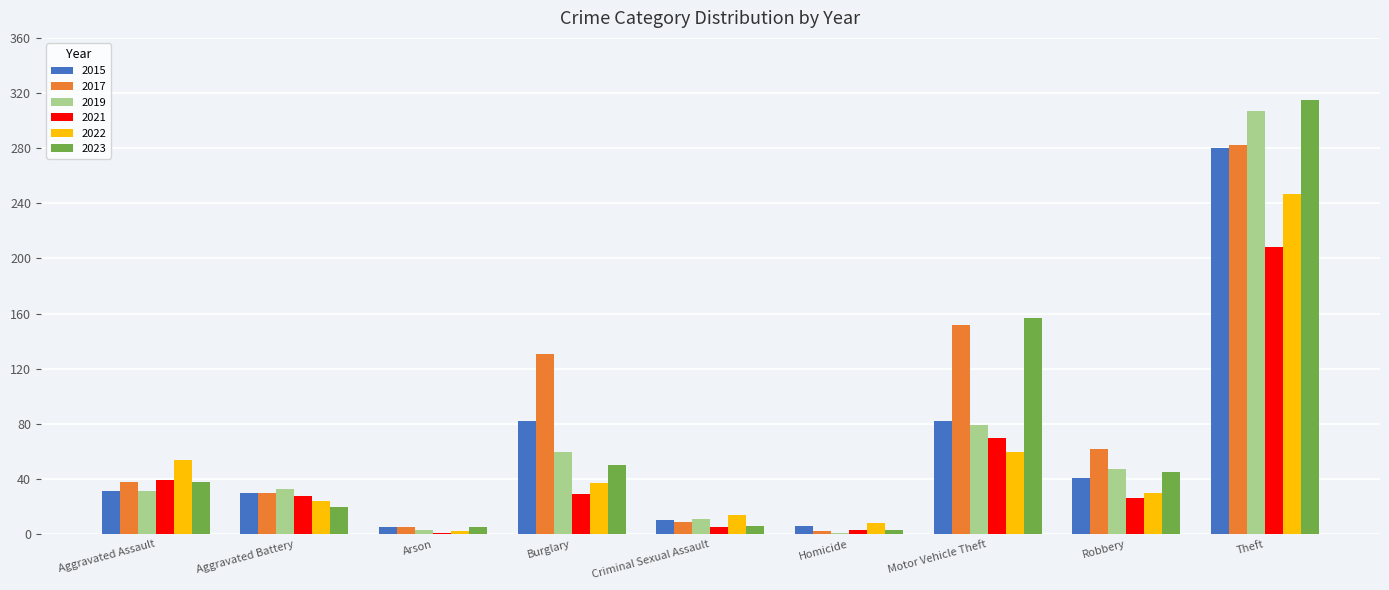

At which label does 2022 first exceed 30?

Aggravated Assault